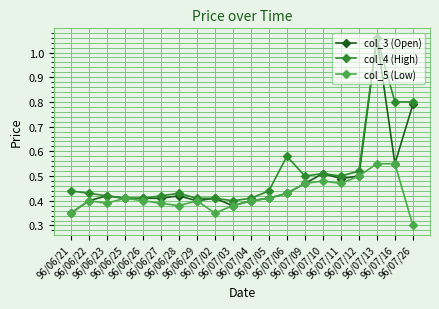

How many col_5 (Low) values are between 0 and 1?

20